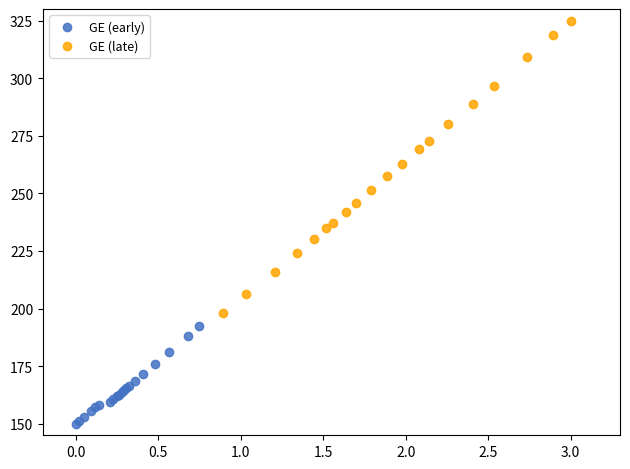

Which series contains the lowest Y value?

GE (early)